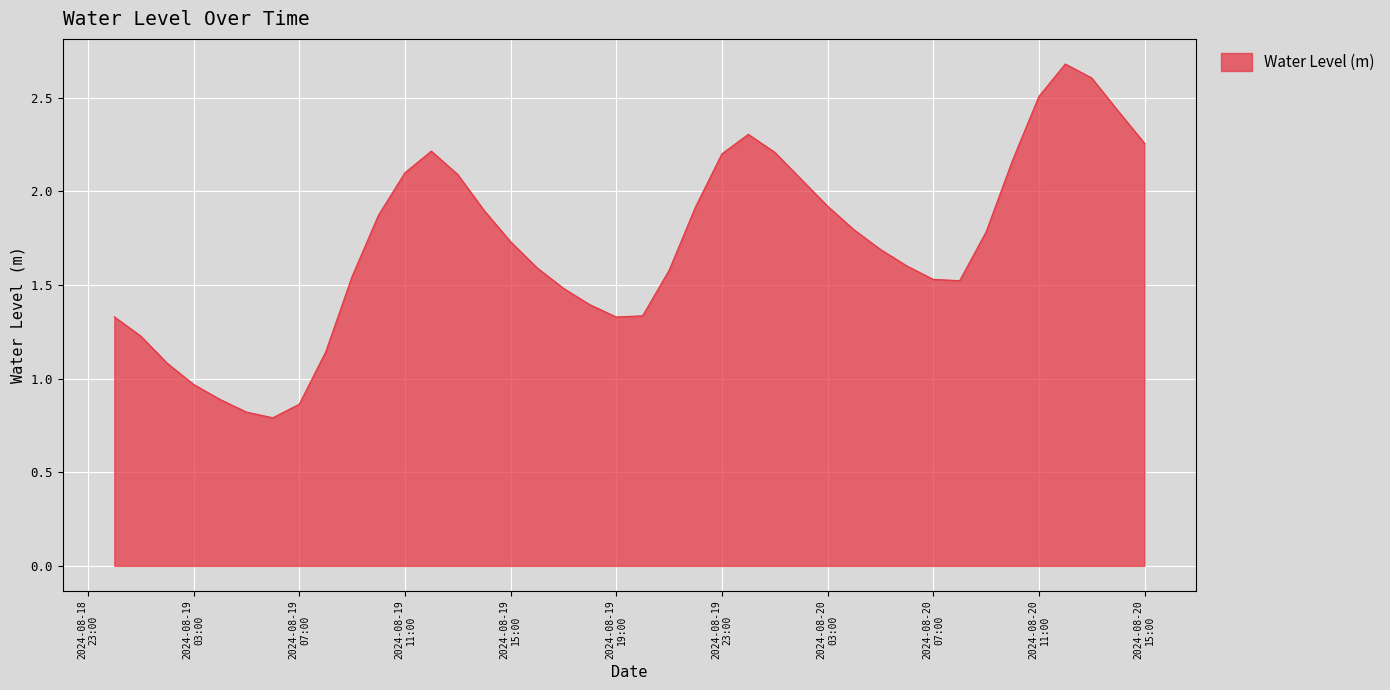

What is the difference between the maximum and minimum values?

1.9